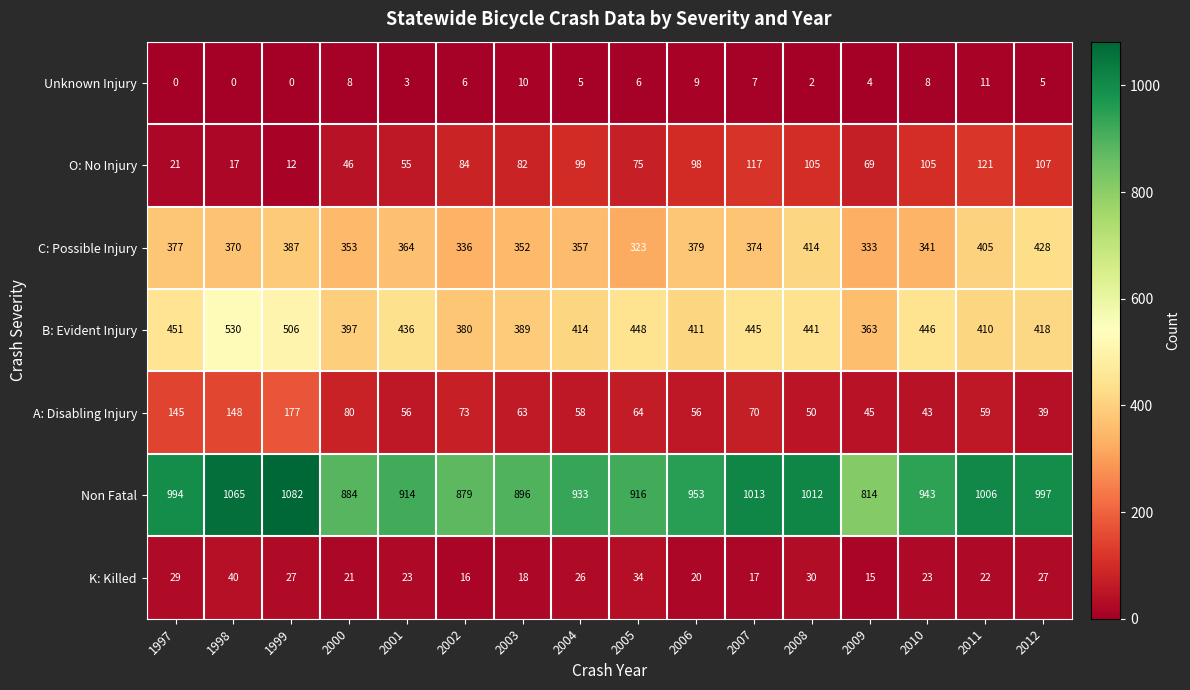

At which label does K: Killed first exceed 23?

1997